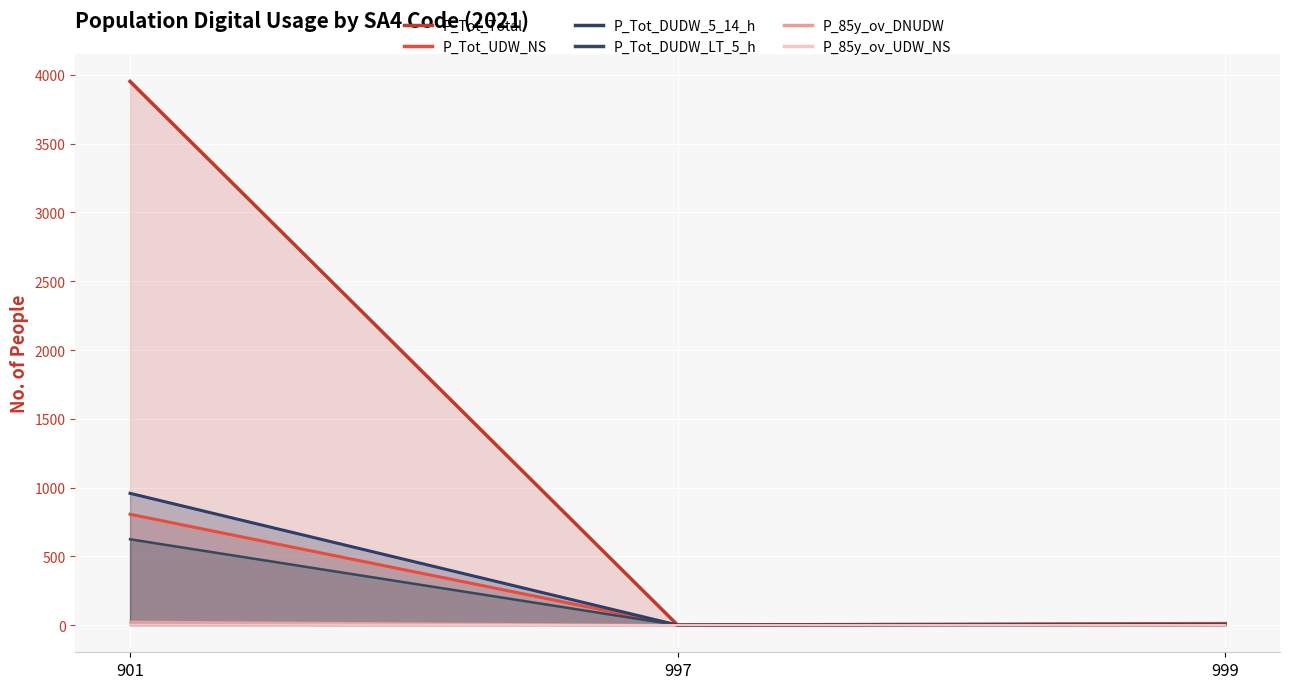

Reading left to right, transcribe all the data shown in this chart.

P_Tot_Total: 3953	0	11
P_Tot_UDW_NS: 806	0	8
P_Tot_DUDW_5_14_h: 958	0	3
P_Tot_DUDW_LT_5_h: 624	0	6
P_85y_ov_DNUDW: 25	0	0
P_85y_ov_UDW_NS: 4	0	0